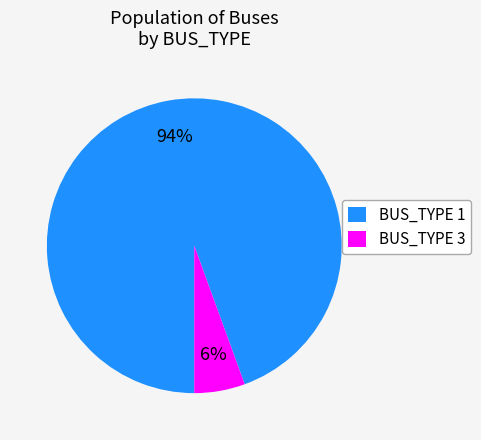

Combined, do BUS_TYPE 3 and BUS_TYPE 1 account for over 50%?

Yes